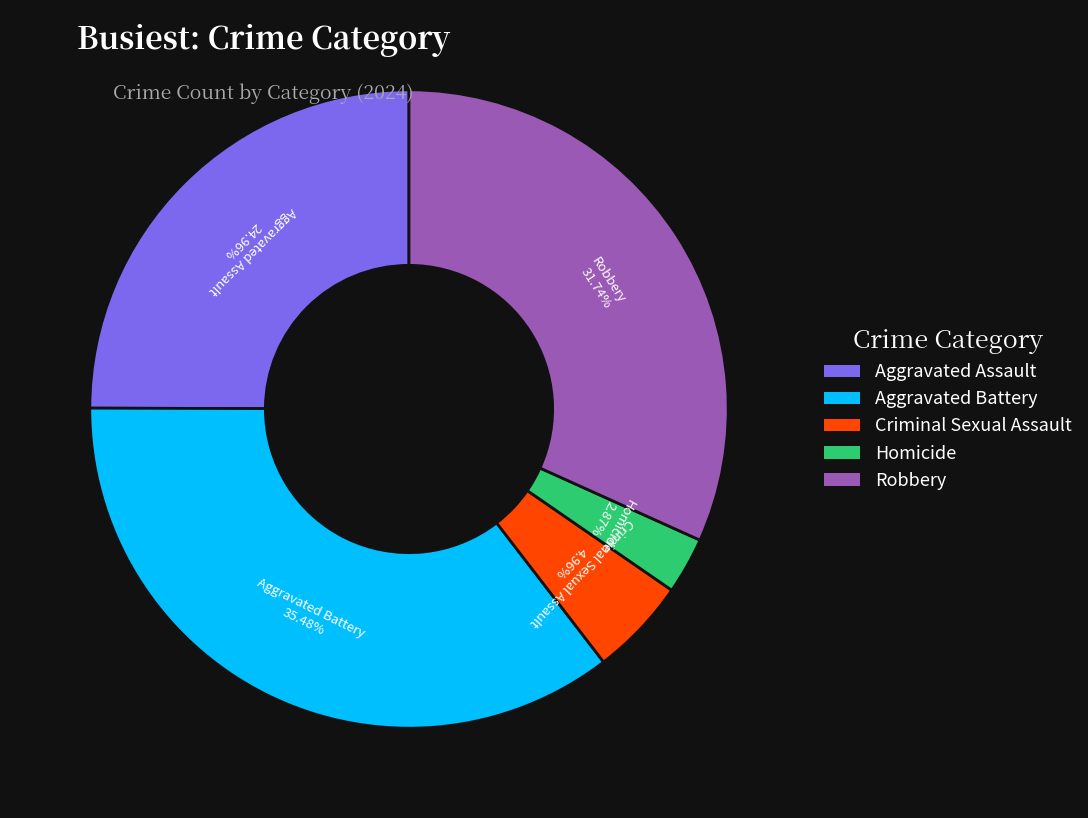

To the nearest percent, what is the combined percentage of Robbery and Criminal Sexual Assault?

37%